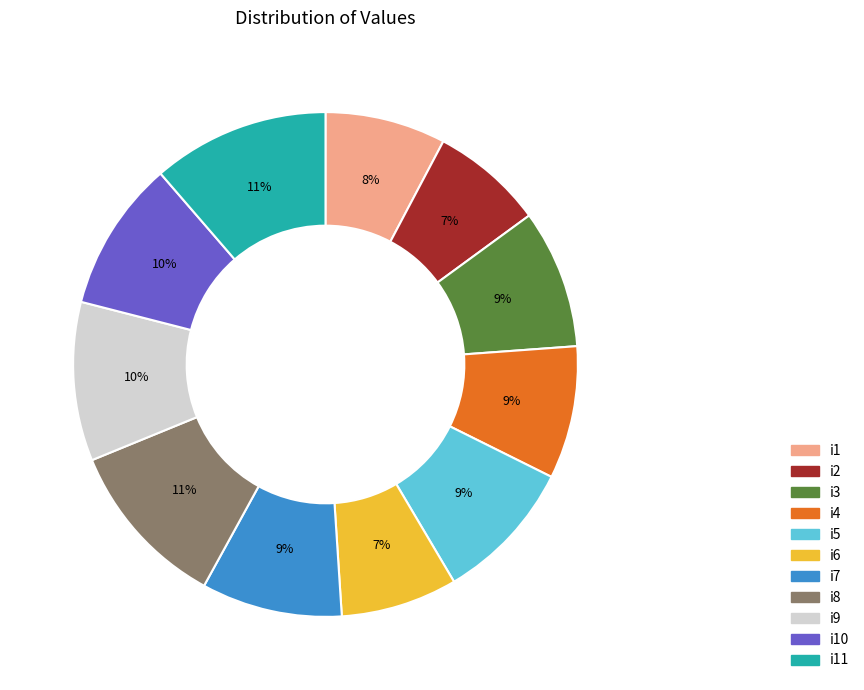

Is there a majority slice in this chart?

No